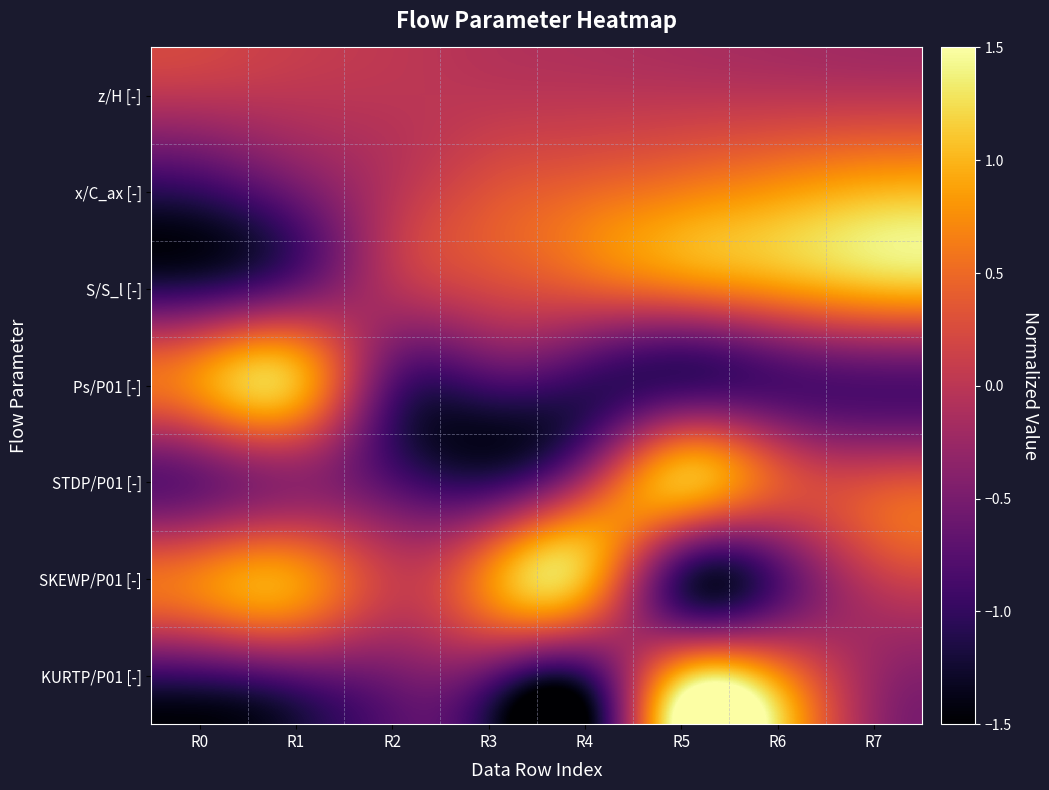

Which series has the largest total across all categories?

x/C_ax [-]